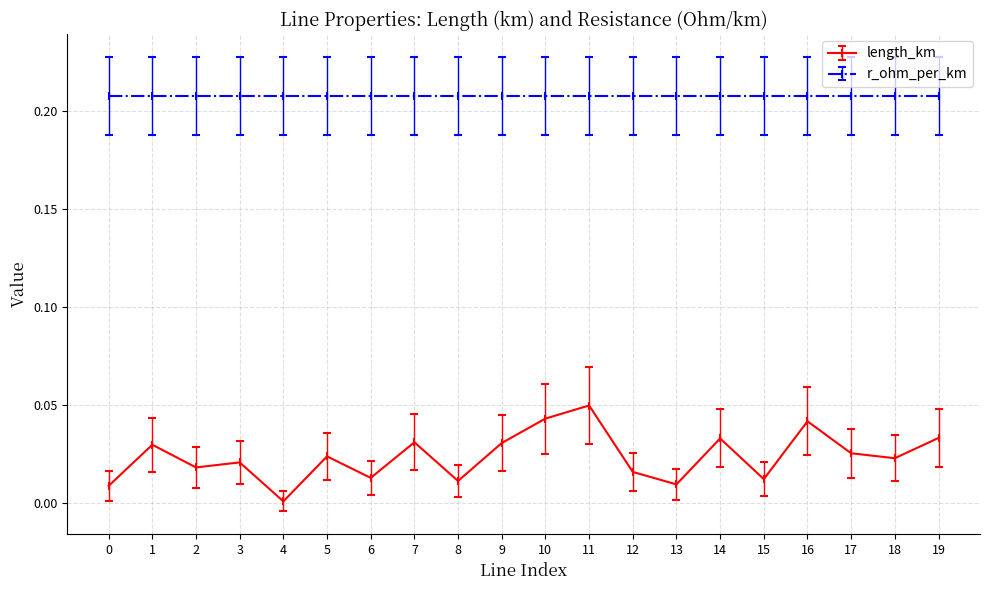

True or false: r_ohm_per_km has a value of 0.3 at 7.

False